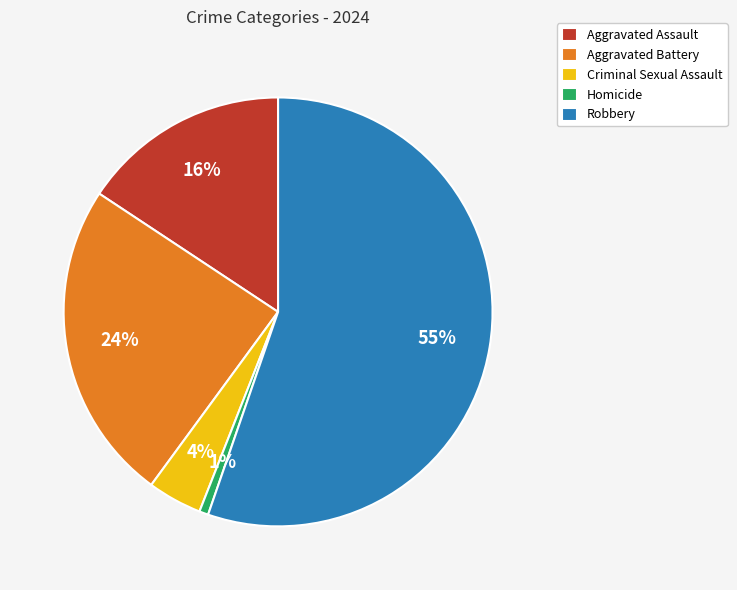

To the nearest percent, what is the difference between the Aggravated Battery and Robbery slice percentages?

31%